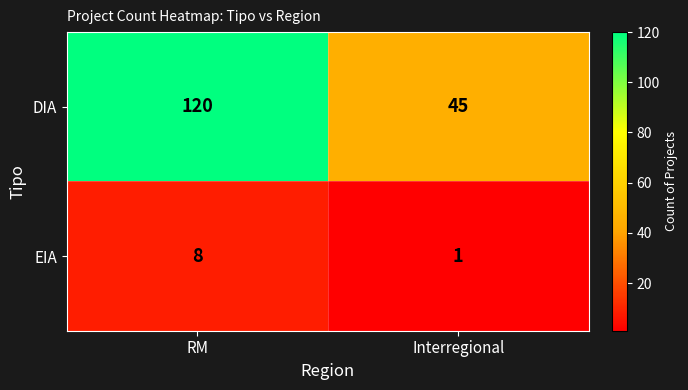

At which category is the sum across all series the highest?

RM